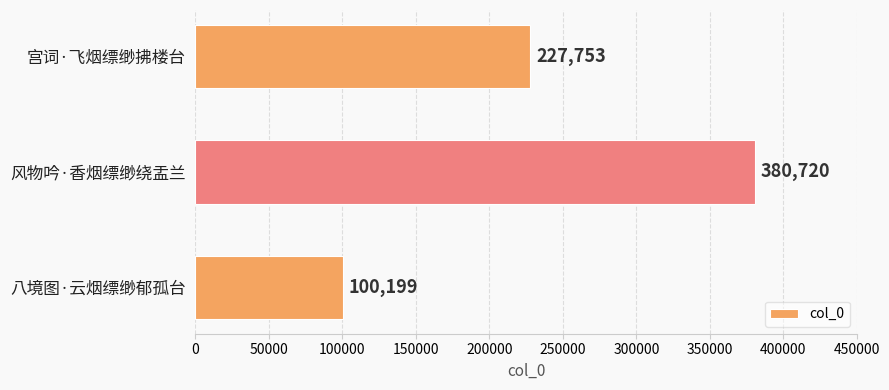

Reading top to bottom, list all the values displayed in this chart.

宫词·飞烟缥缈拂楼台=227753	风物吟·香烟缥缈绕盂兰=380720	八境图·云烟缥缈郁孤台=100199